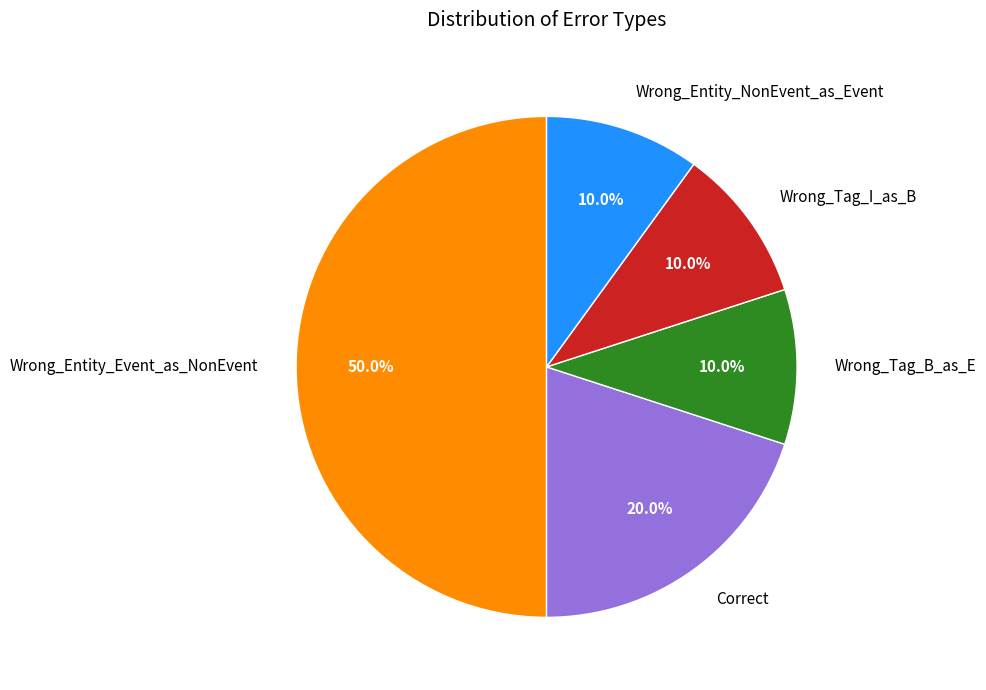

Approximately how many times larger is the value at Wrong_Tag_B_as_E compared to Correct?

0.5